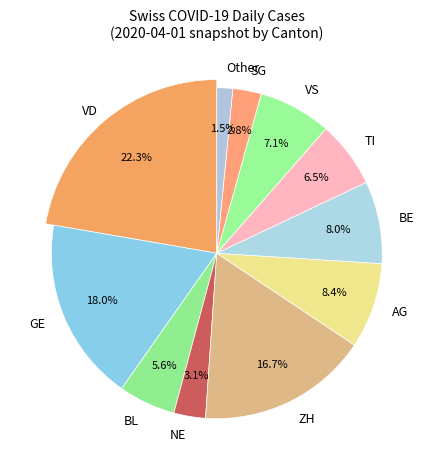

How many slices are in this pie chart?

11